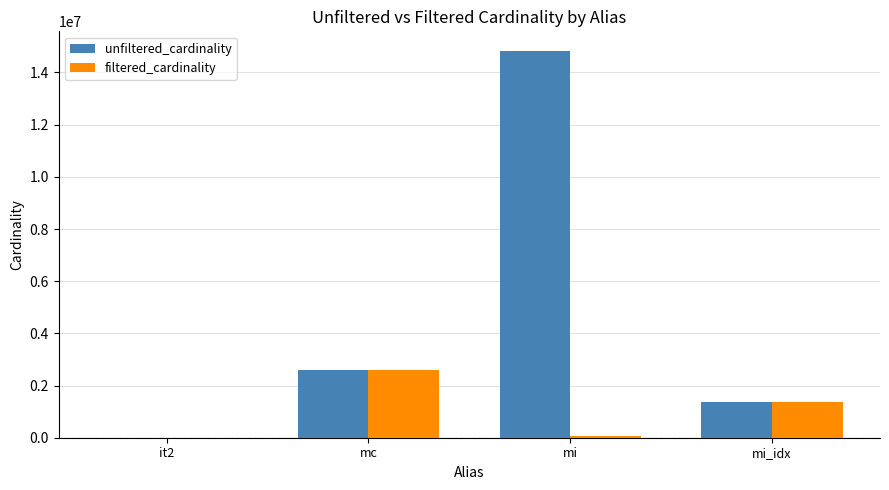

Reading right to left, extract all data points from this chart.

unfiltered_cardinality: 1380035	14835720	2609129	113
filtered_cardinality: 1380035	73047	2609129	1